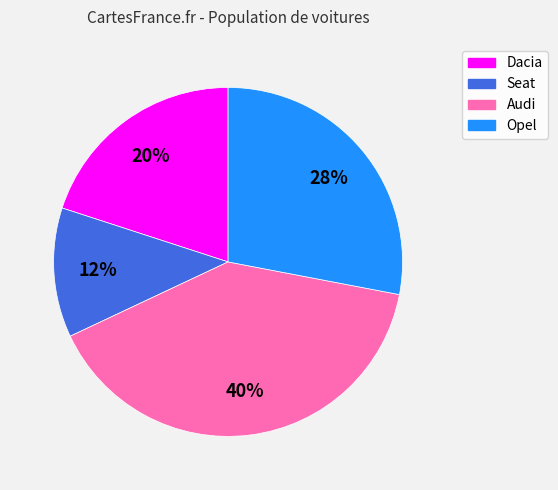

Combined, do Audi and Dacia account for over 50%?

Yes